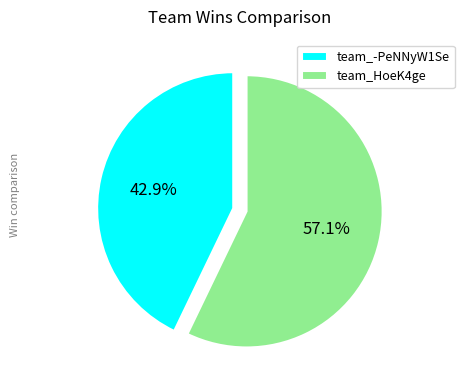

Approximately how many times larger is the value at team_HoeK4ge compared to team_-PeNNyW1Se?

1.3